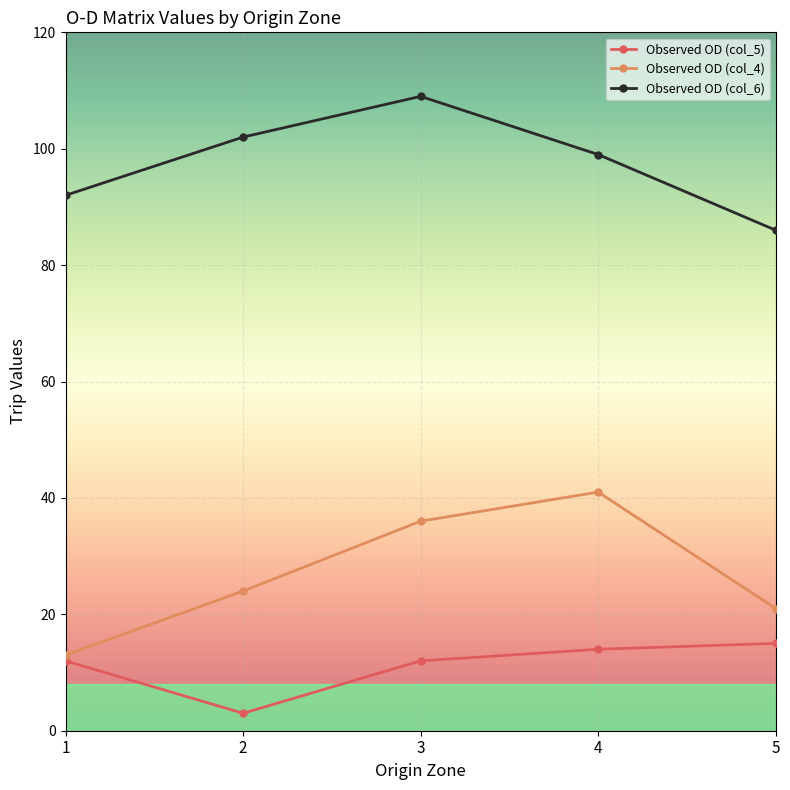

How many lines are shown in the chart?

3